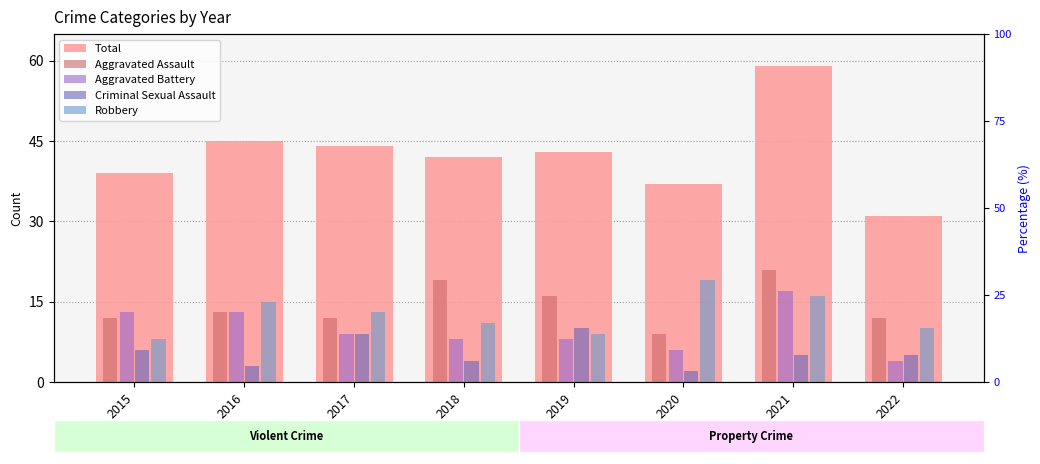

At which category is the sum across all series the highest?

2021